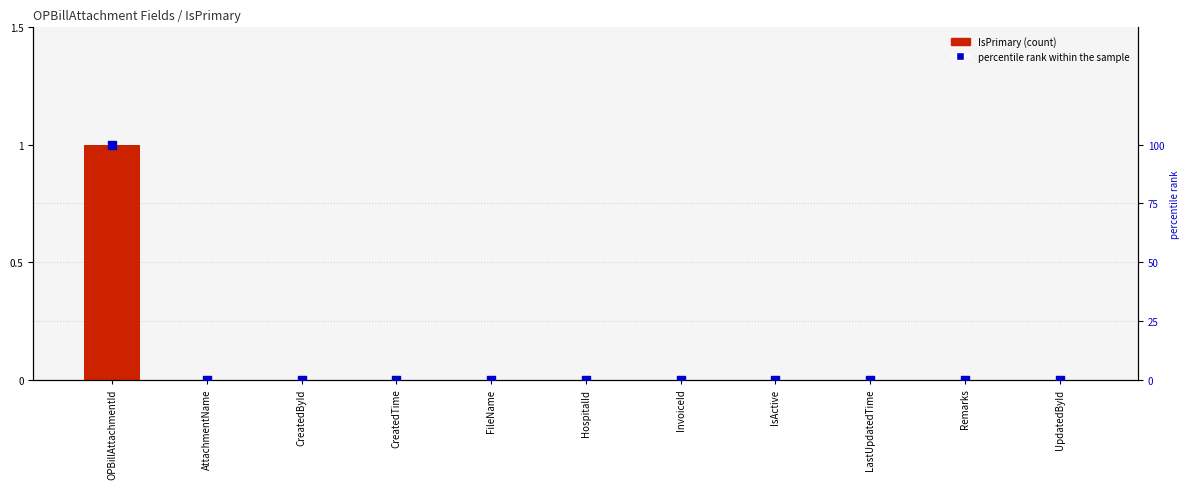

Which series has the widest spread of Y values?

percentile rank within the sample